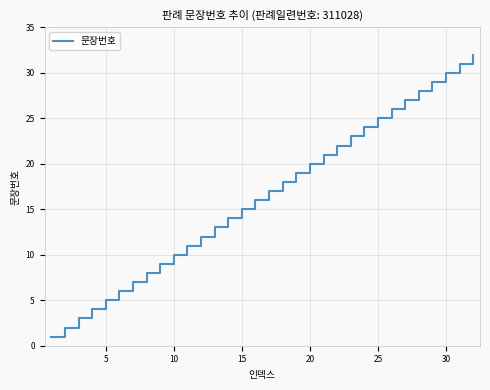

What is the difference between the maximum and minimum values?

31